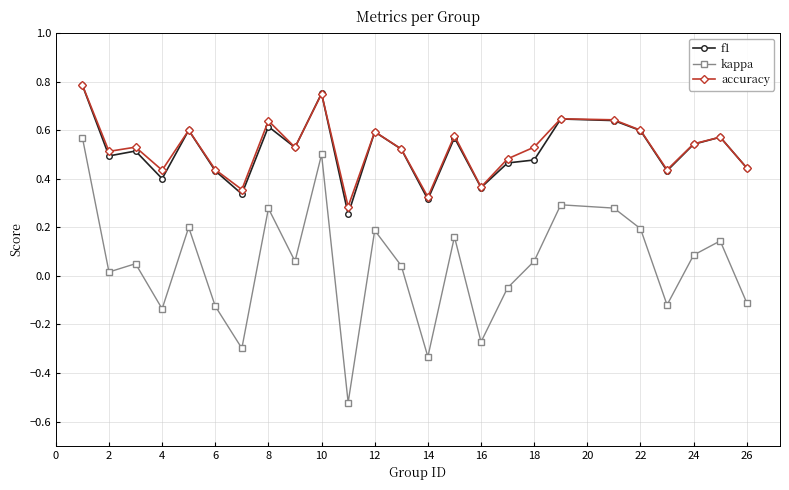

Which series has the widest spread of values?

kappa